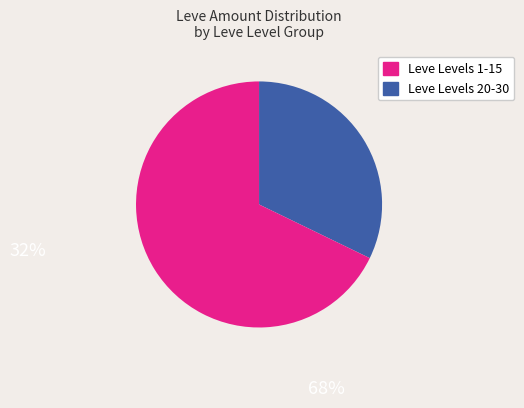

Is there any slice that represents more than half of the pie?

Yes